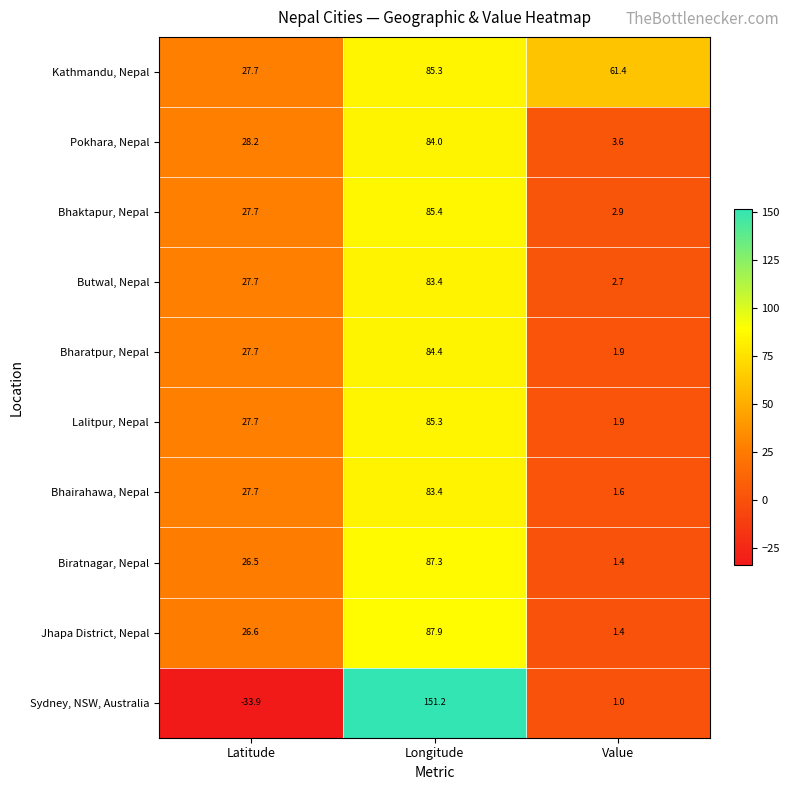

What is the difference between the Bhairahawa, Nepal values at Value and Longitude?

81.8